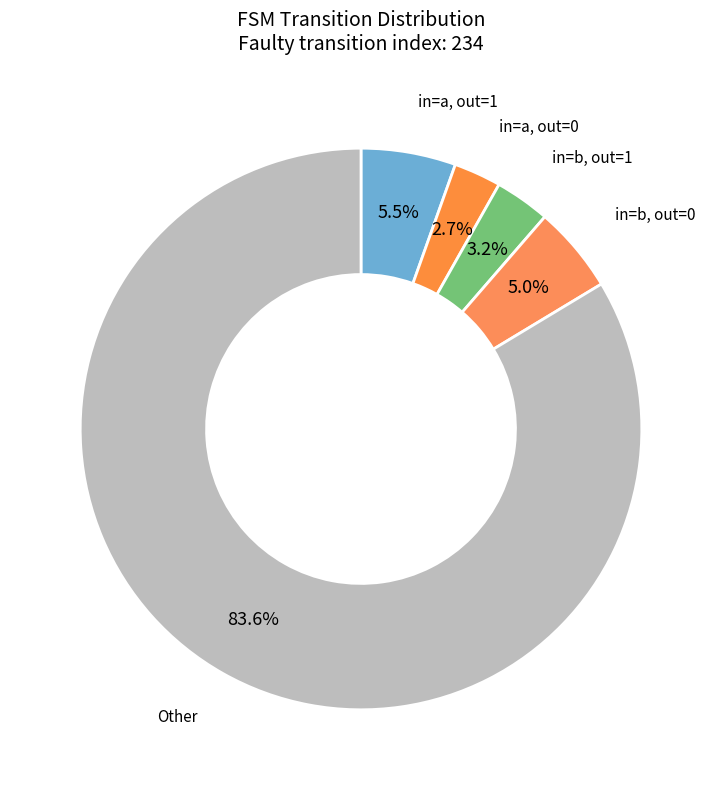

How many slices are in this pie chart?

5